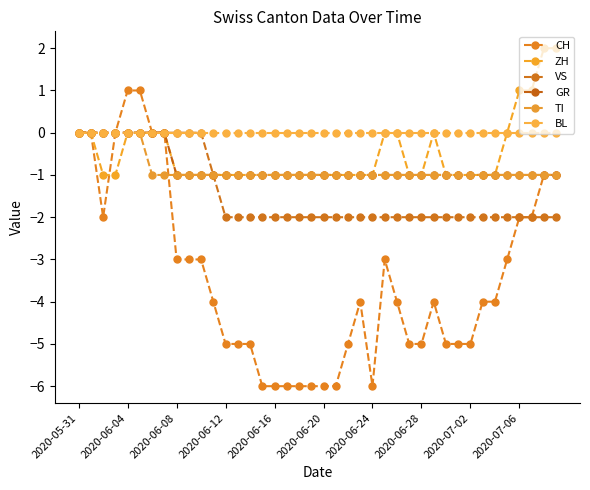

Is this an area chart (filled region under the line)?

No